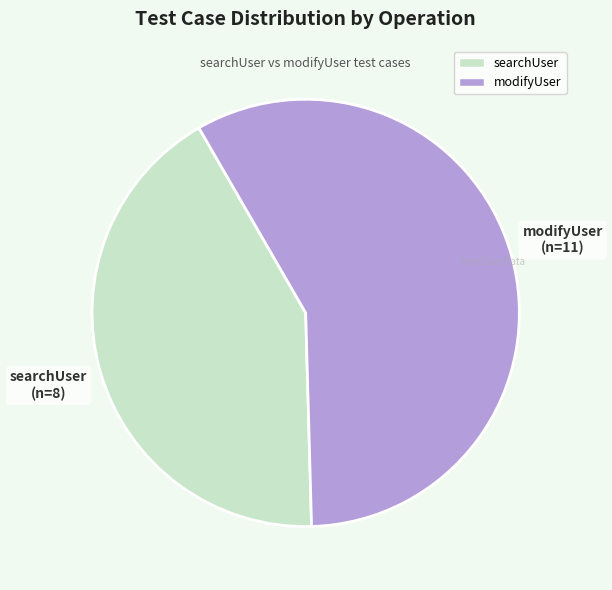

What is the majority slice?

modifyUser